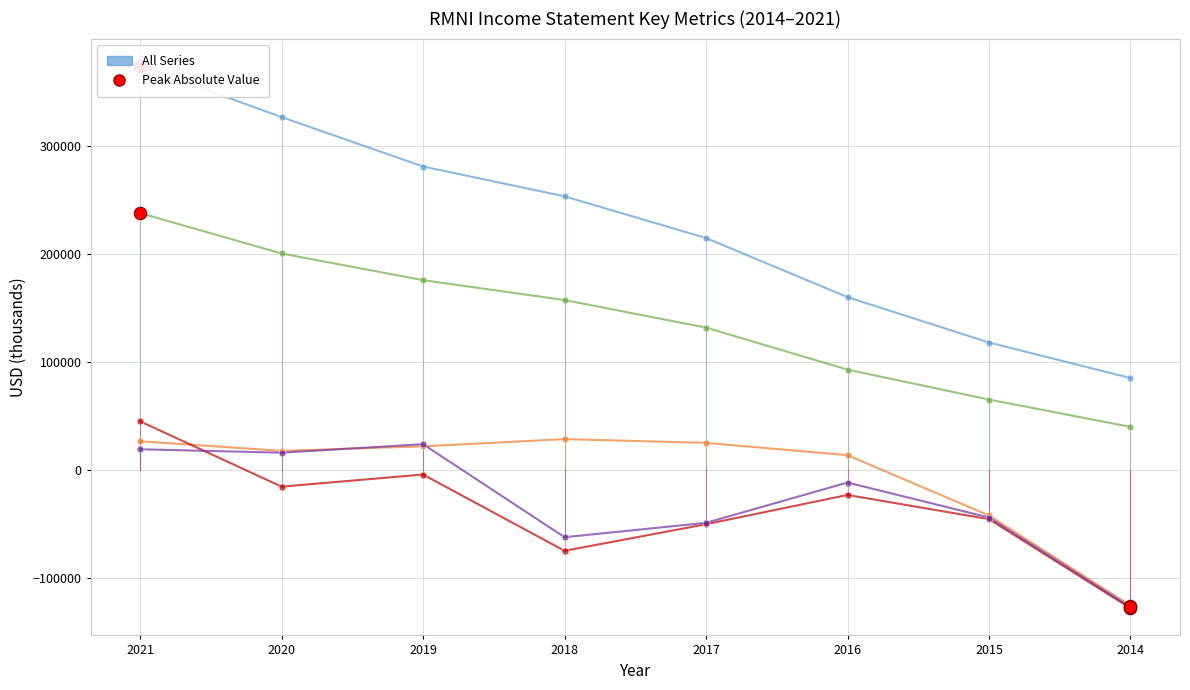

Which series has the widest spread of Y values?

Total Revenue